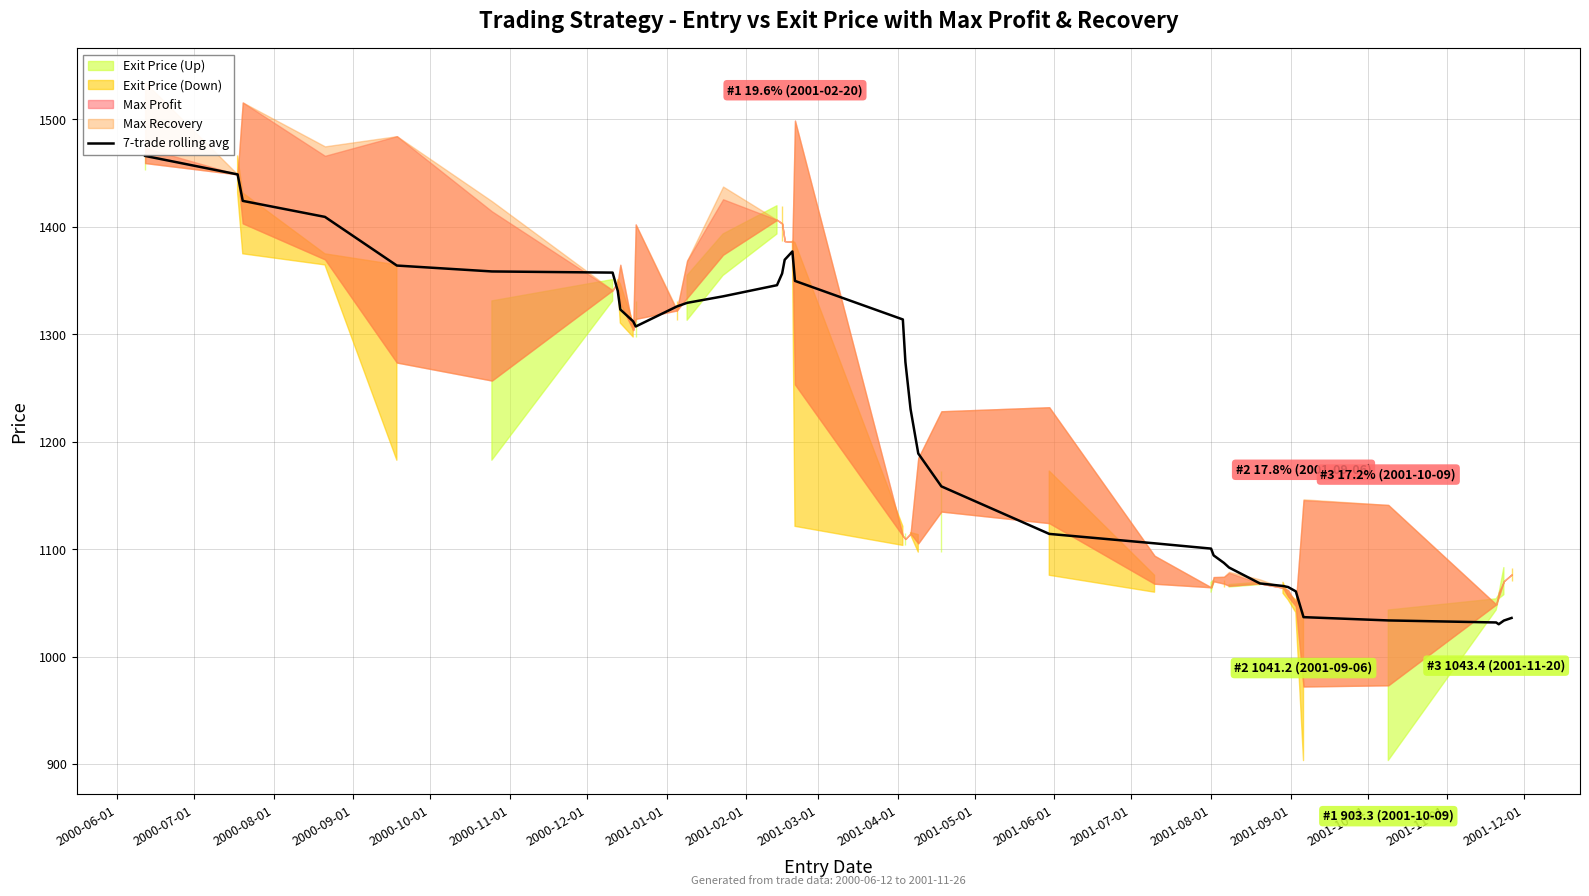

The chart shows a value of 2227.8 at 2000-12-01. True or false?

False